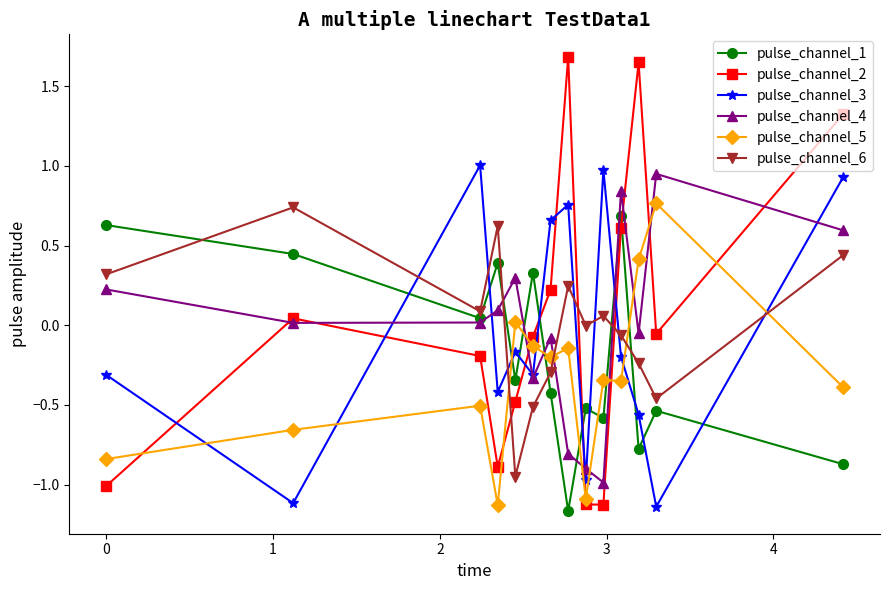

True or false: pulse_channel_5 has more than 1 interior local peaks.

True